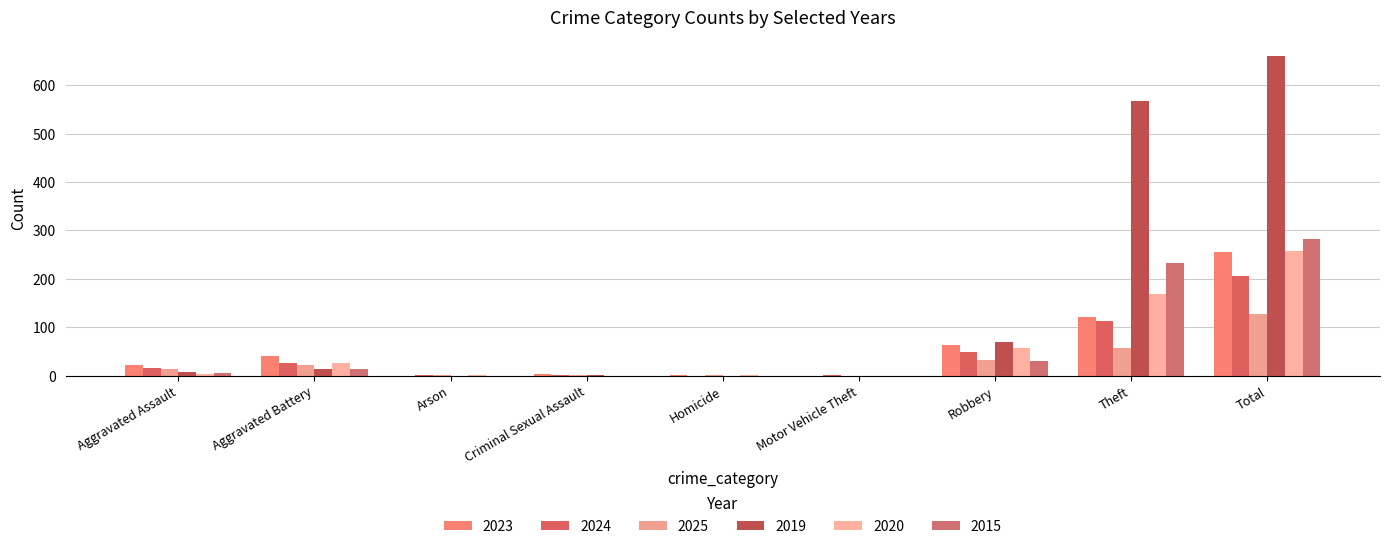

Count the number of categories in the chart.

9